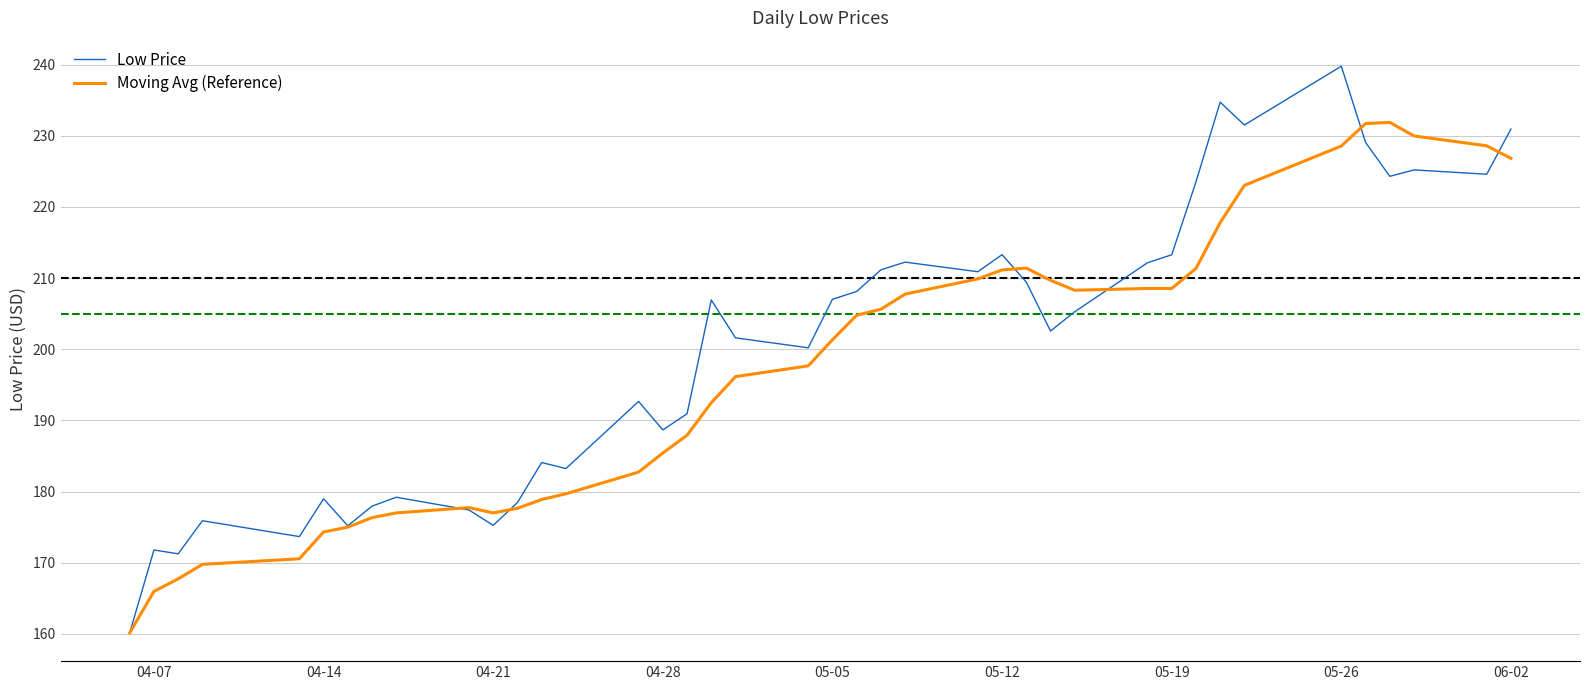

What are all the series names shown in the legend?

Low Price, Moving Avg (Reference)